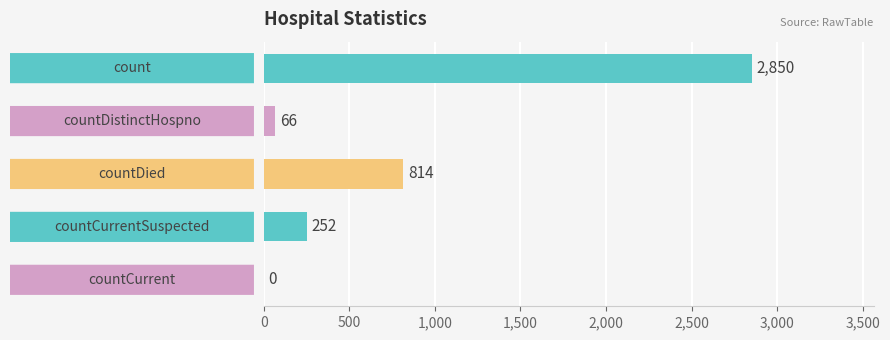

What is the greatest value displayed?

2850